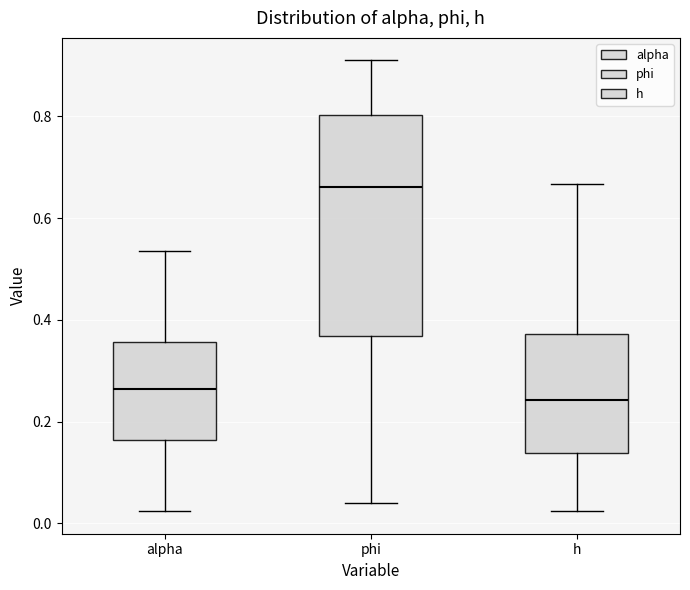

Which box's median line is the lowest?

h